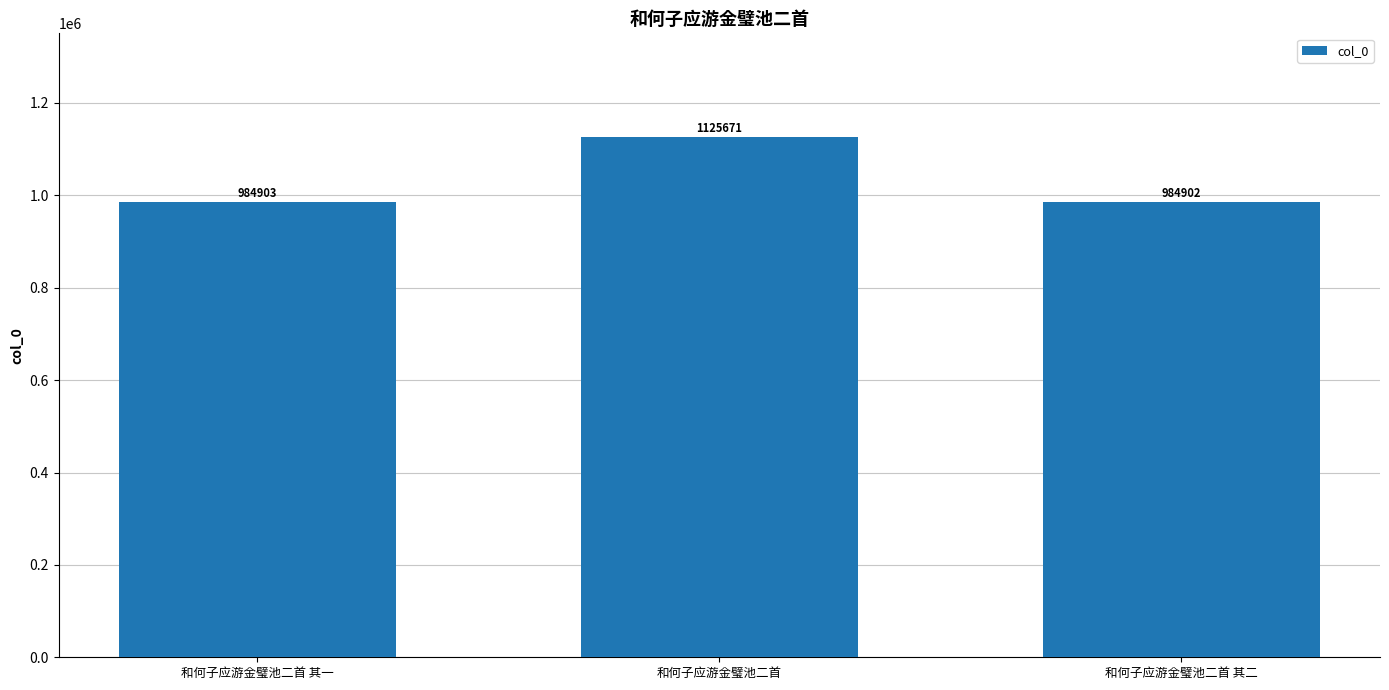

What is the difference between the values at 和何子应游金璧池二首 其一 and 和何子应游金璧池二首?

140768